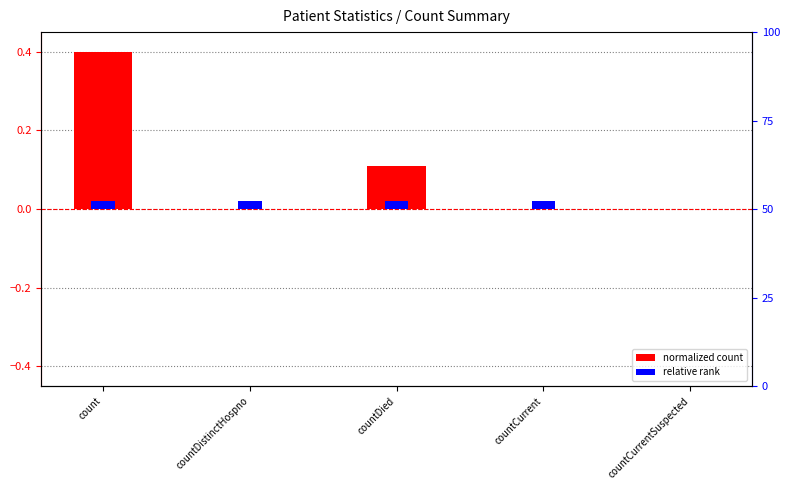

List the series in order of their peak value, highest first.

normalized count, relative rank